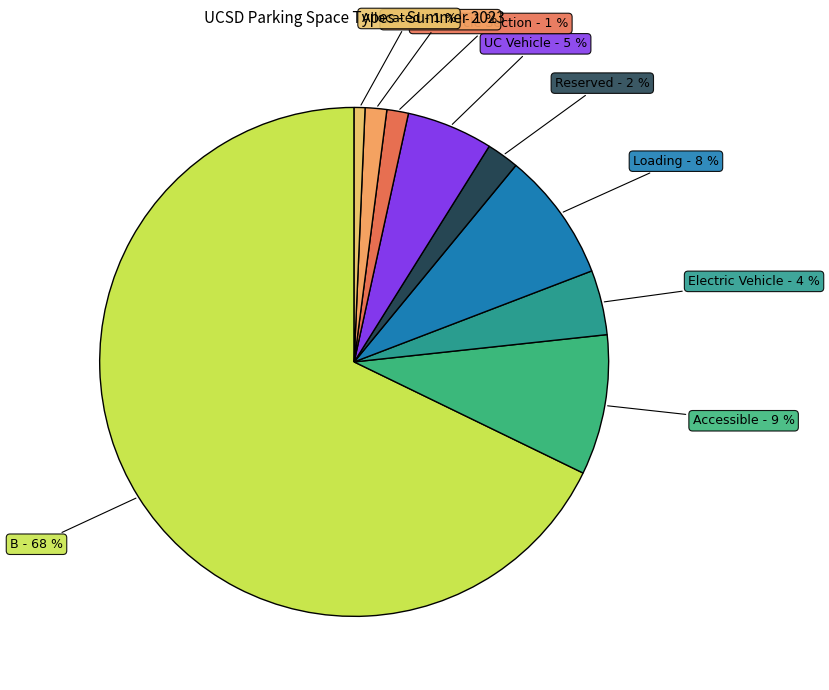

Is there any slice that represents more than half of the pie?

Yes